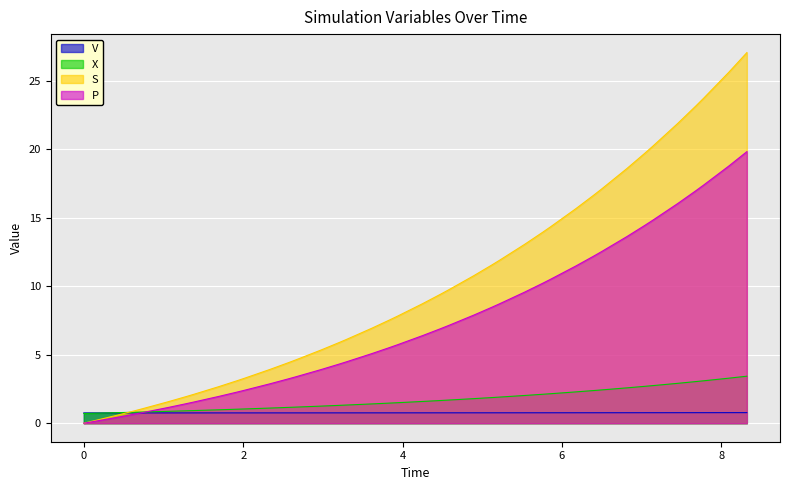

What is the maximum value shown in the chart?

27.1